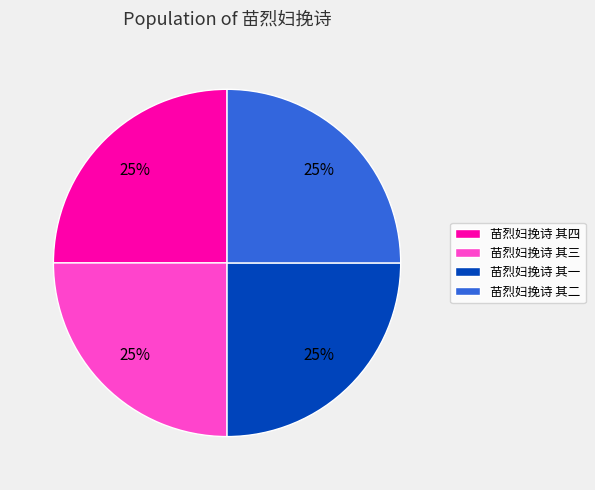

To the nearest percent, what is the combined percentage of 苗烈妇挽诗 其一 and 苗烈妇挽诗 其二?

50%